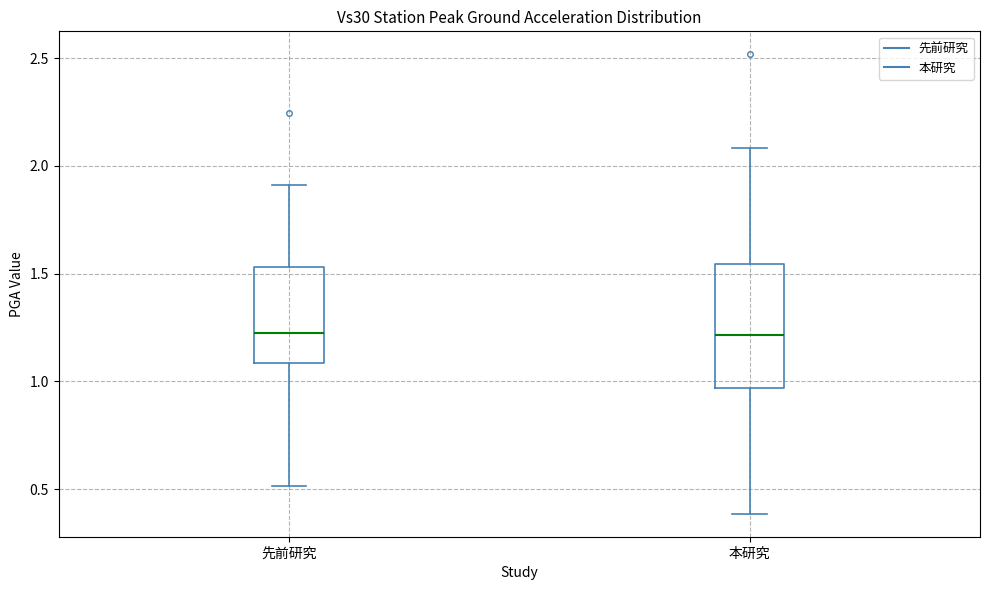

Where does the lower whisker of the box for 先前研究 end on the y-axis? The values are not printed on the chart, so give them approximately, as read against the axis.

0.50